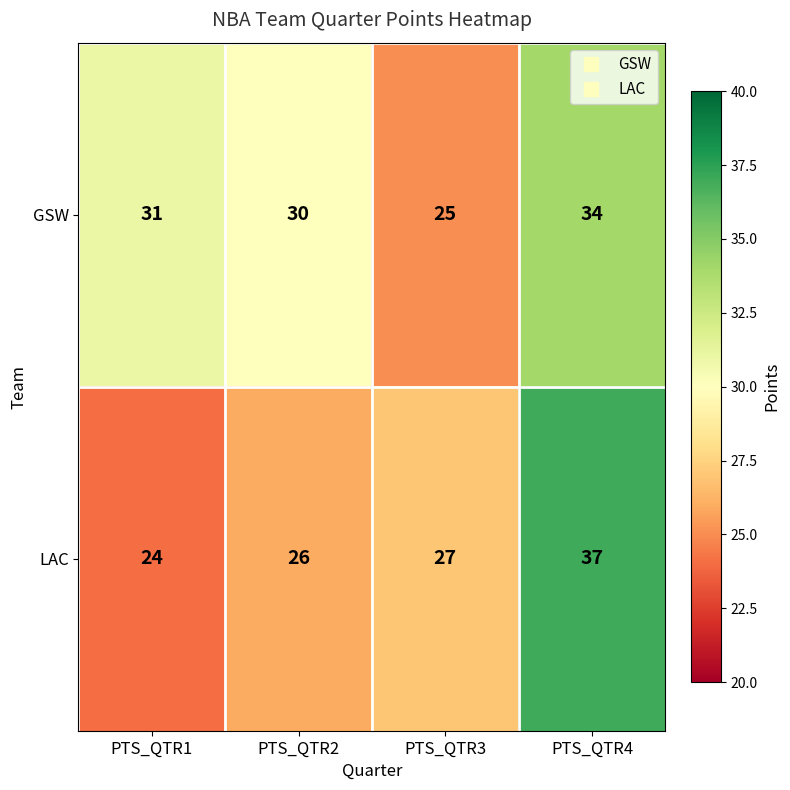

Reading right to left, transcribe all the data shown in this chart.

GSW: 34	25	30	31
LAC: 37	27	26	24